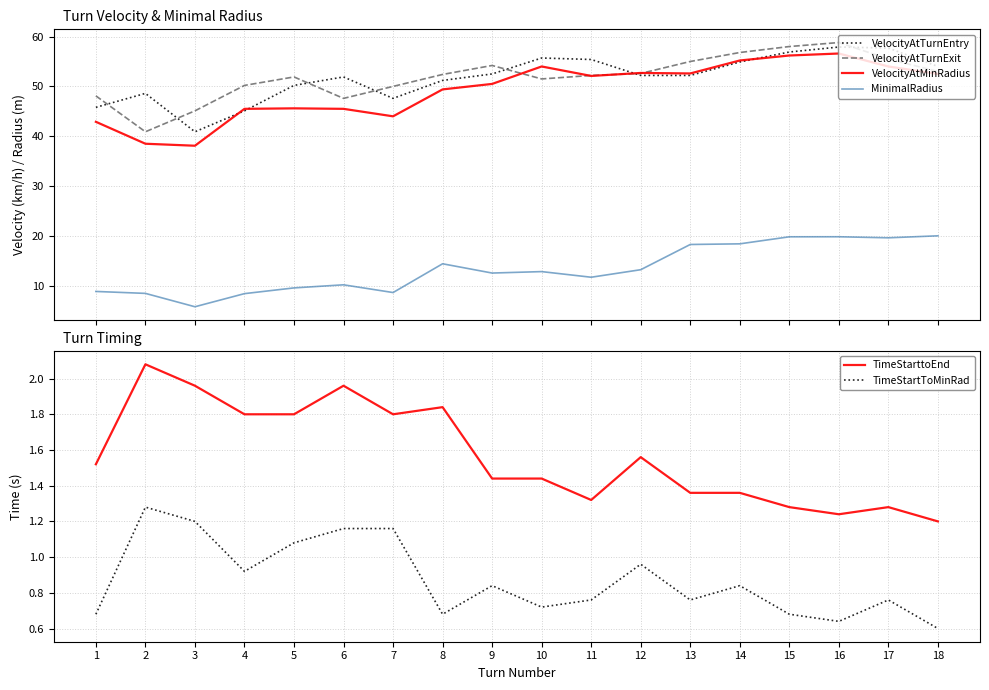

Rank the series by their maximum value, from lowest to highest.

TimeStartToMinRad, TimeStarttoEnd, MinimalRadius, VelocityAtMinRadius, VelocityAtTurnEntry, VelocityAtTurnExit